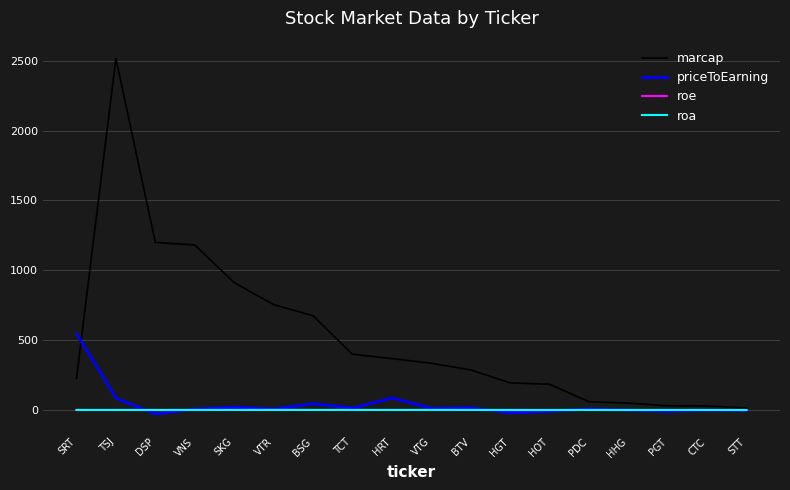

What is the total value across all series at TSJ?

2598.6